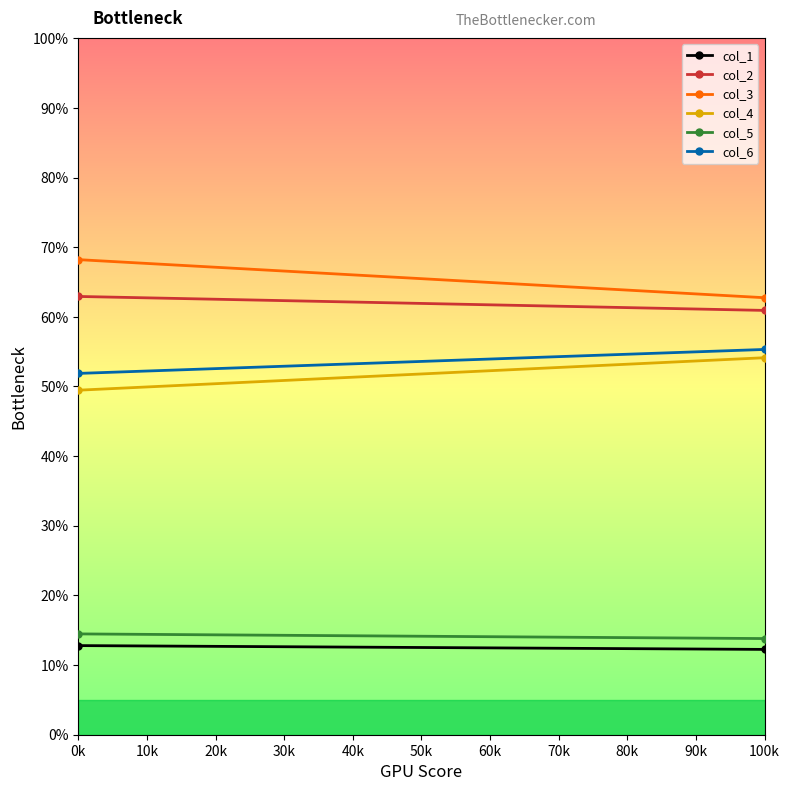

How many lines are shown in the chart?

6